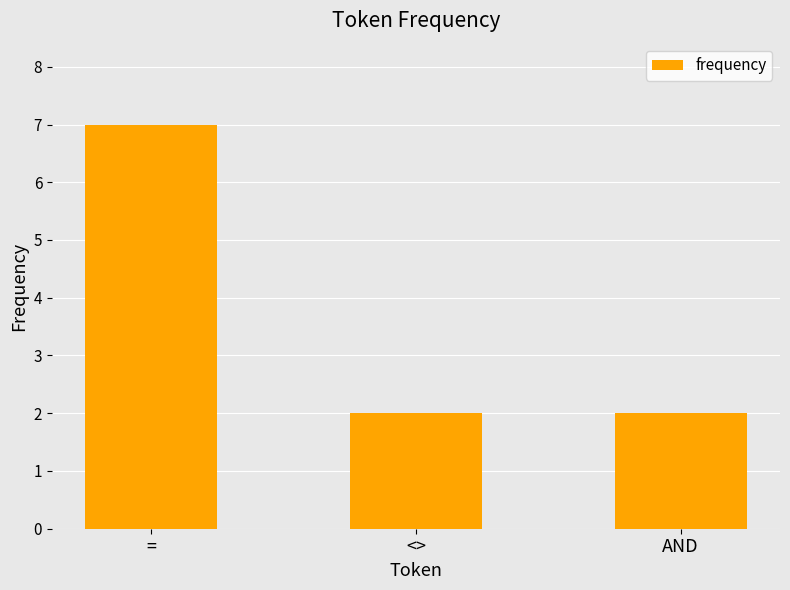

What is the change in value from = to AND?

-5